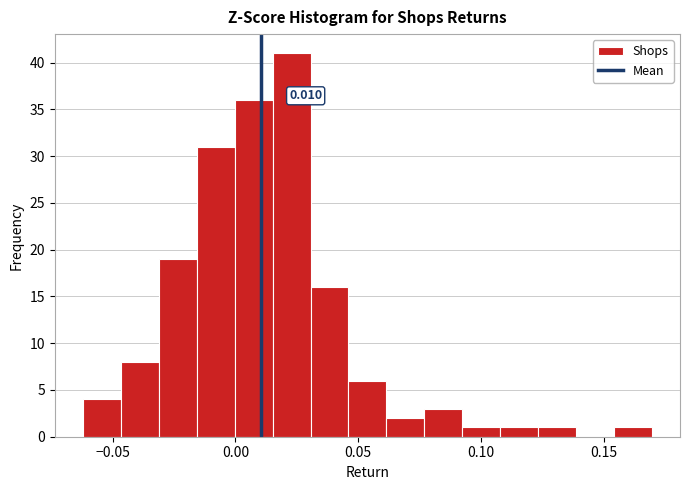

Around what value on the x-axis is the tallest bar? Give the approximate position of its centre, as read against the axis.

0.025